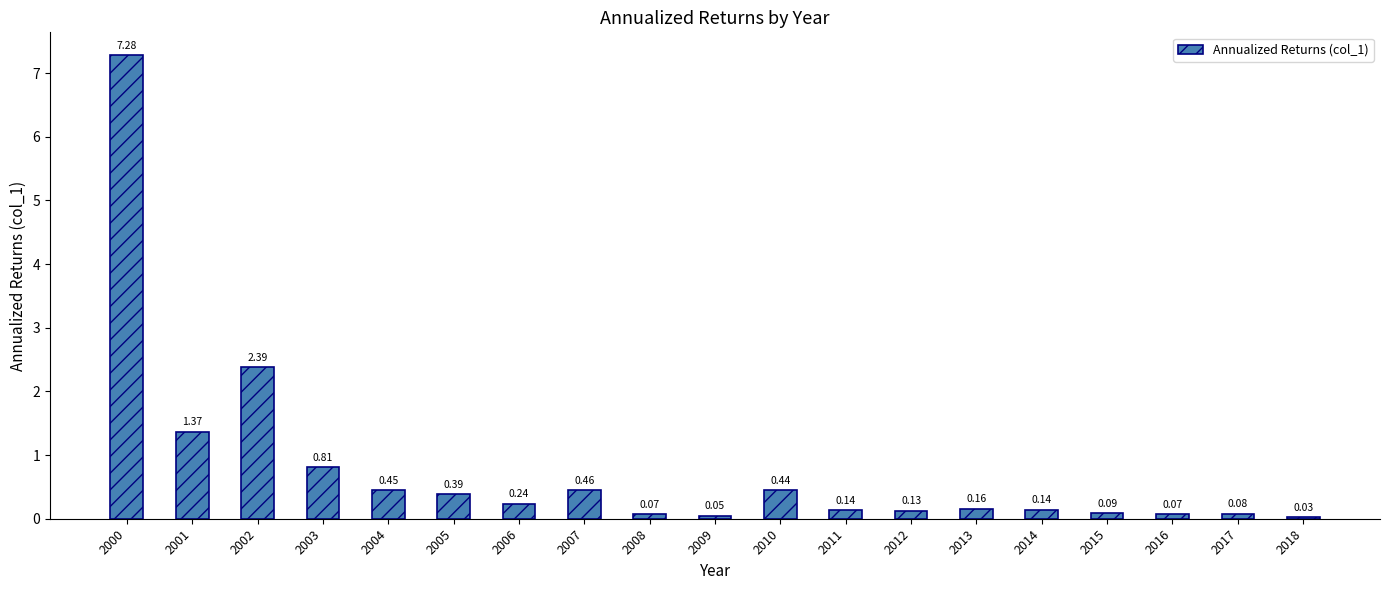

What is the difference between the maximum and minimum values?

7.2